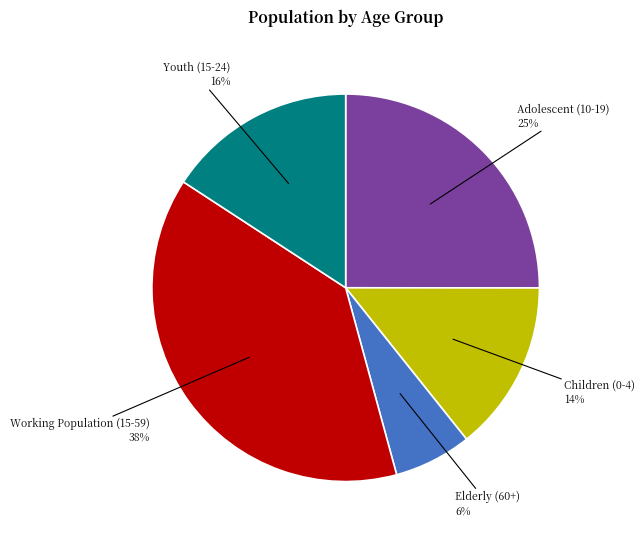

To the nearest percent, what is the difference between the largest and smallest slice percentages?

32%